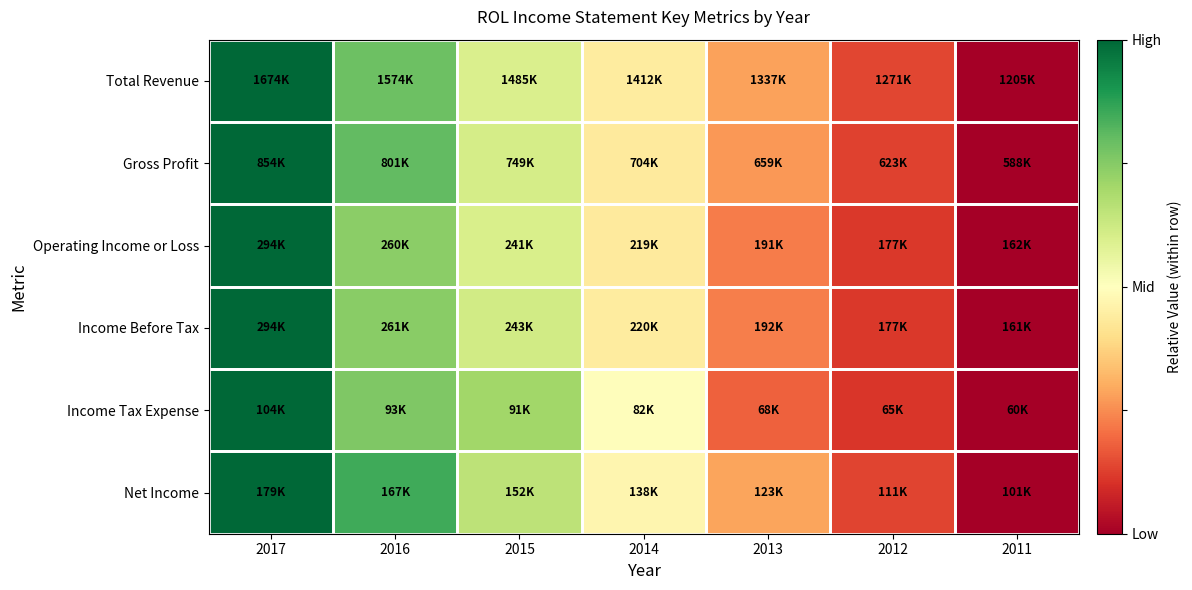

At how many categories does at least one series exceed 0?

6